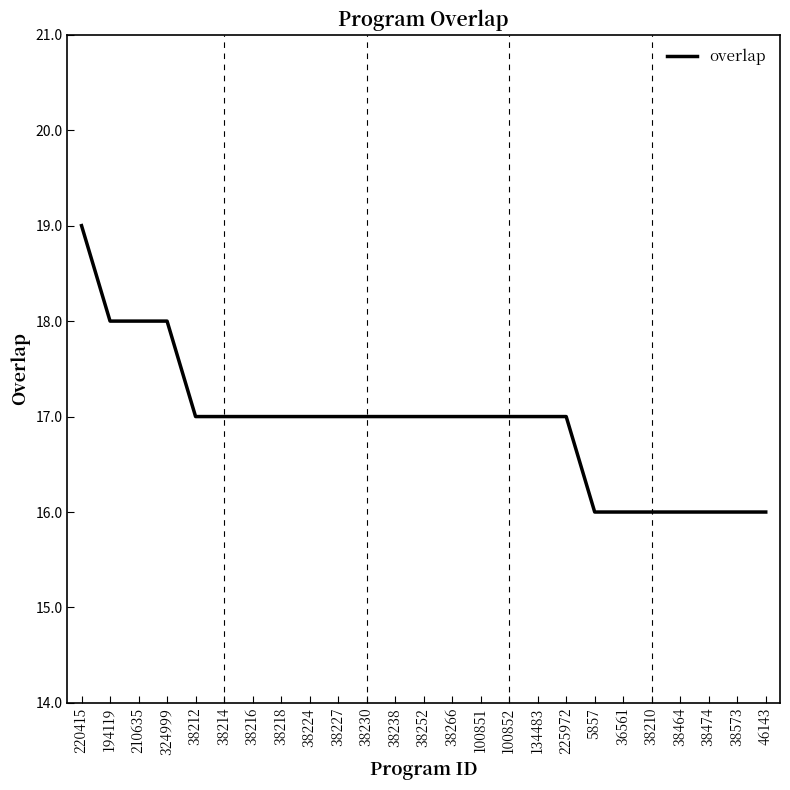

Reading left to right, transcribe all the data shown in this chart.

220415=19	194119=18	210635=18	324999=18	38212=17	38214=17	38216=17	38218=17	38224=17	38227=17	38230=17	38238=17	38252=17	38266=17	100851=17	100852=17	134483=17	225972=17	5857=16	36561=16	38210=16	38464=16	38474=16	38573=16	46143=16